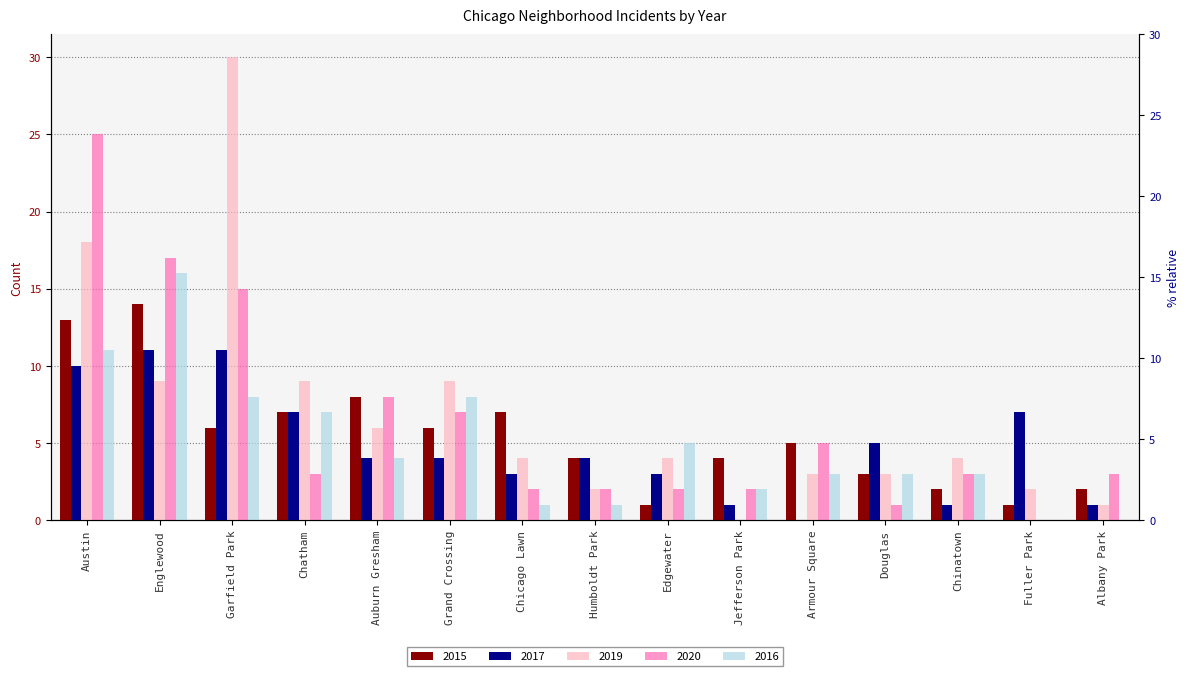

The value of 2019 at Englewood is 5. True or false?

False